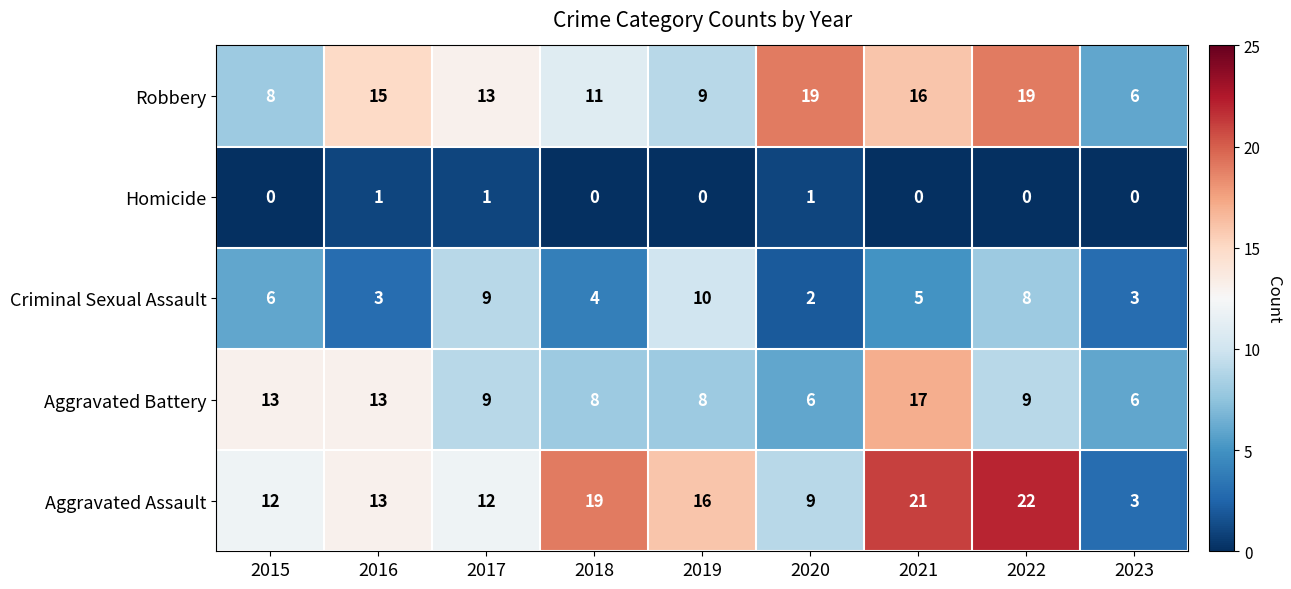

What is the difference between the maximum and minimum values in the Aggravated Assault series?

19